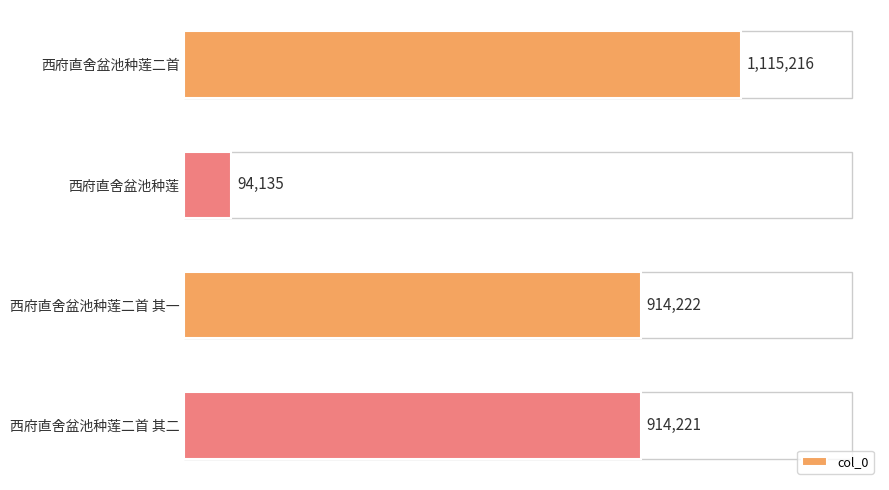

Are the bars grouped side by side (vs. stacked)?

No